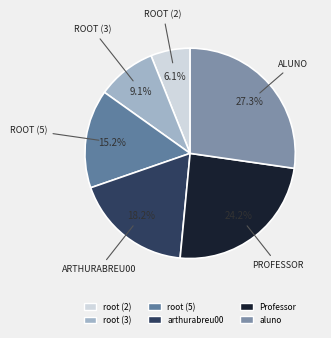

Is it true that root (5) is 15% of the pie?

True